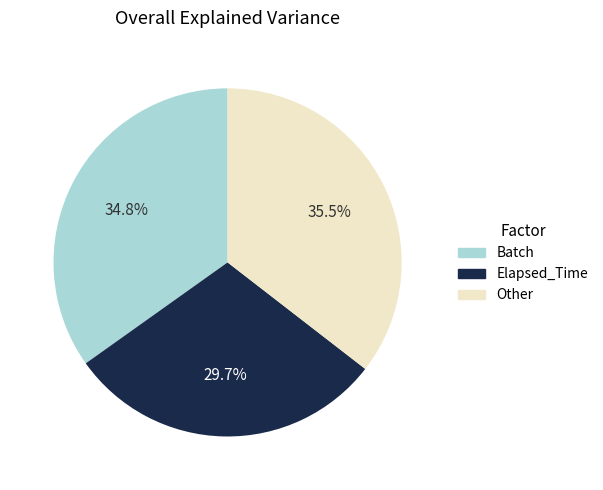

How many segments does this pie chart have?

3